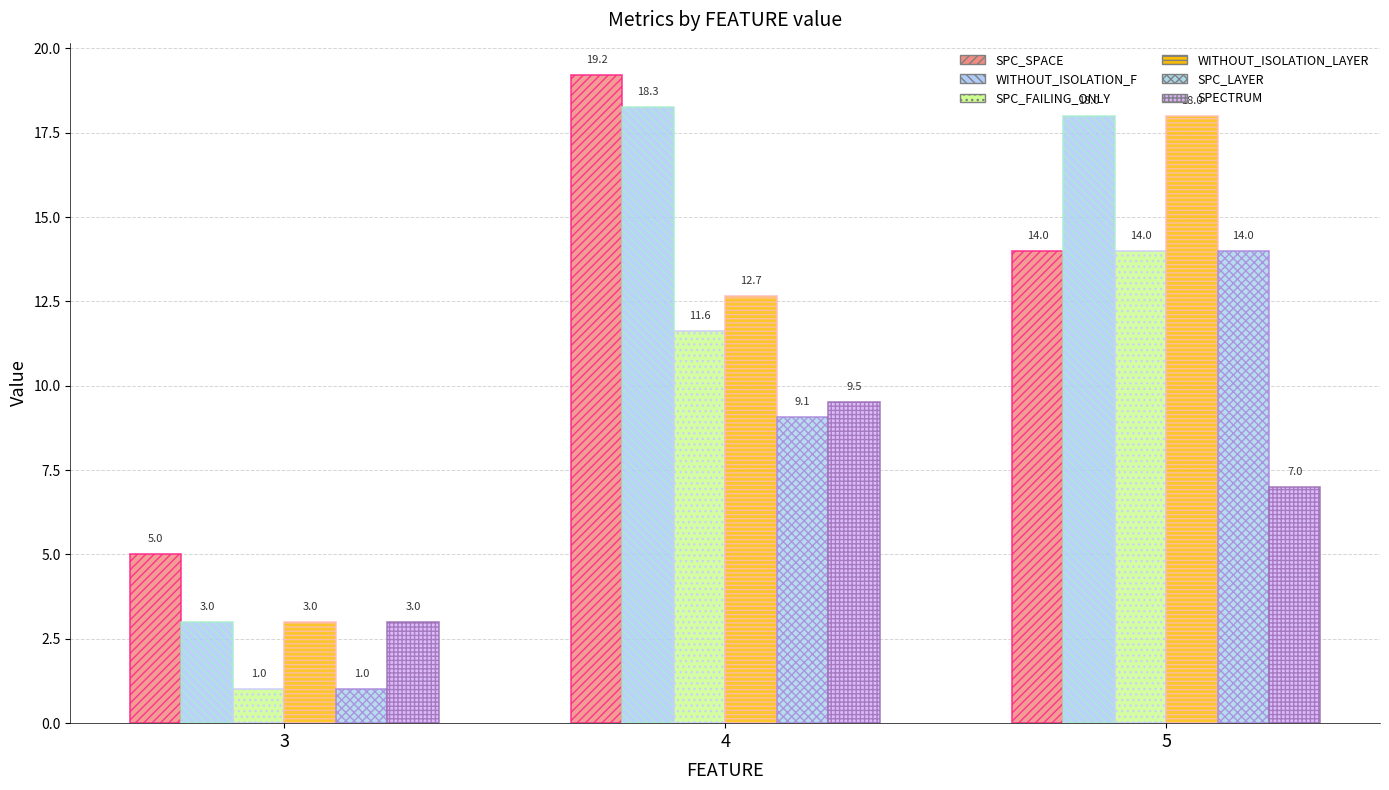

The value of SPC_FAILING_ONLY at 5 is 20.5. True or false?

False